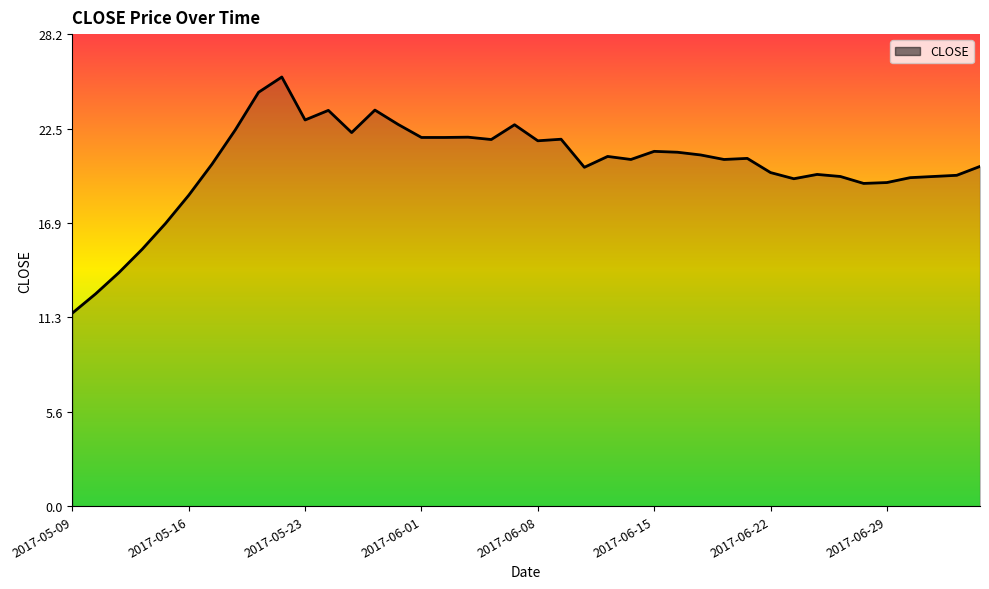

What is the greatest value displayed?

25.6